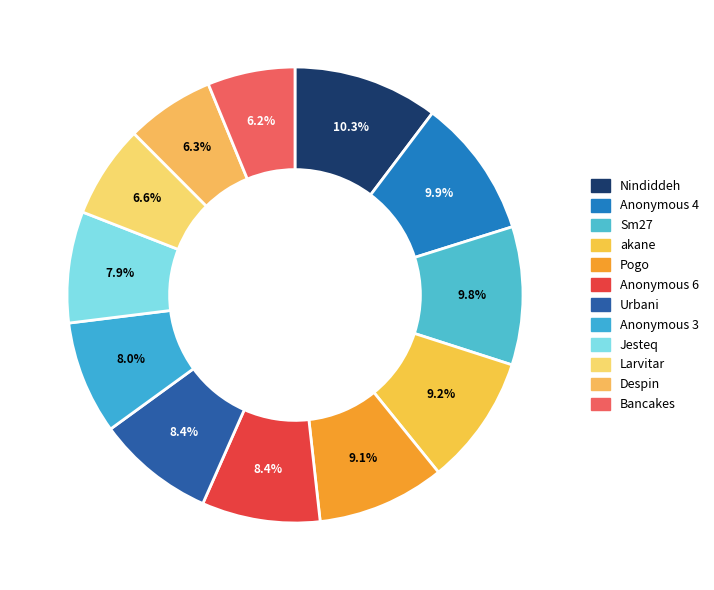

True or false: Nindiddeh accounts for 10% of the total.

True